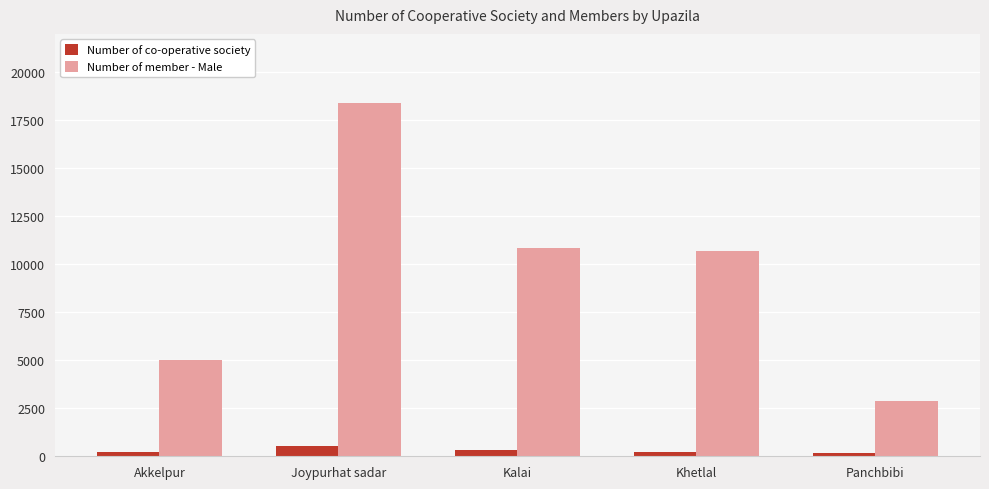

What is the difference between the highest and lowest values at Joypurhat sadar?

17857